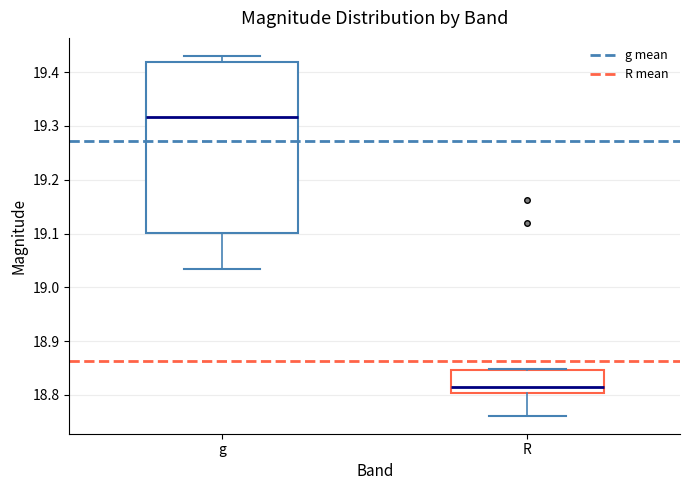

Reading left to right, transcribe this box plot: for each box, give where its median line is, the range the box spans, and where its two whiskers end, as read against the y-axis. The values are not printed on the chart, so give them approximately, as read against the axis.

g: median 19.32, box 19.10 to 19.42, whiskers 19.03 to 19.43
R: median 18.82, box 18.80 to 18.85, whiskers 18.76 to 18.85